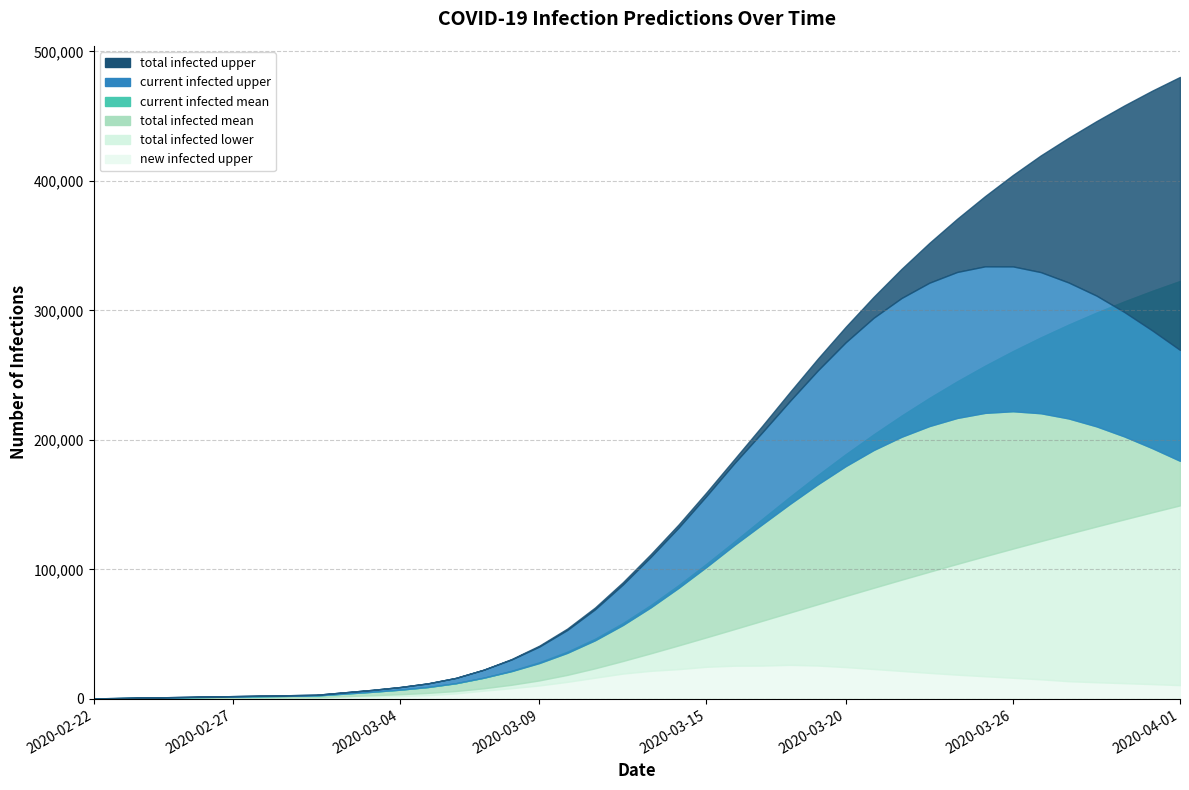

Between 2020-02-27 and 2020-03-02, which is larger?

2020-03-02